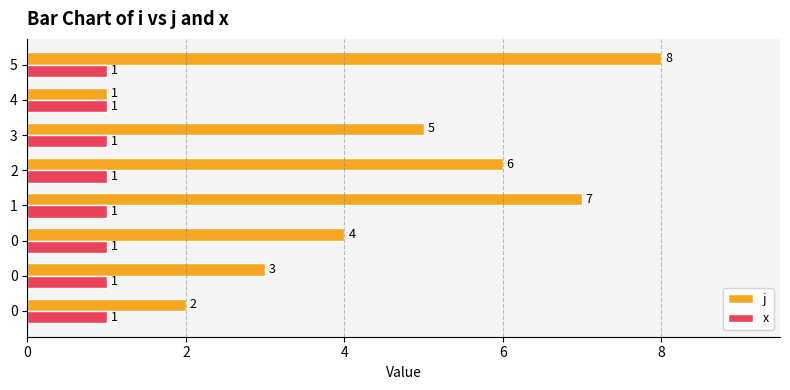

How many categories are shown in the chart?

8